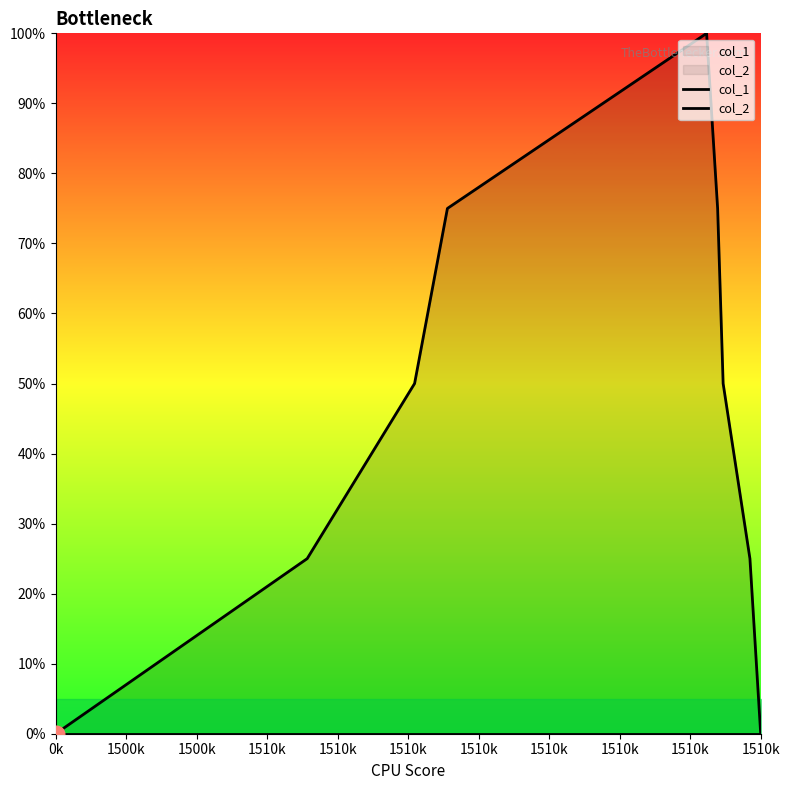

Rank the series by their maximum value, from highest to lowest.

col_1, col_2